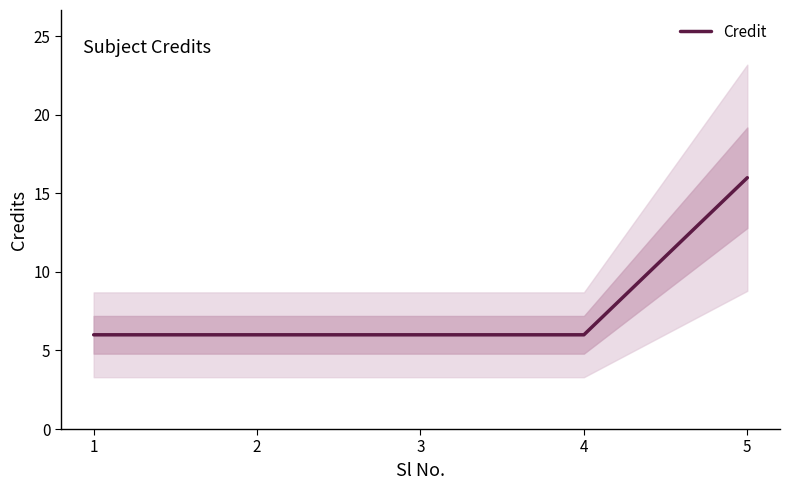

At which category does the chart reach its peak across all series?

5